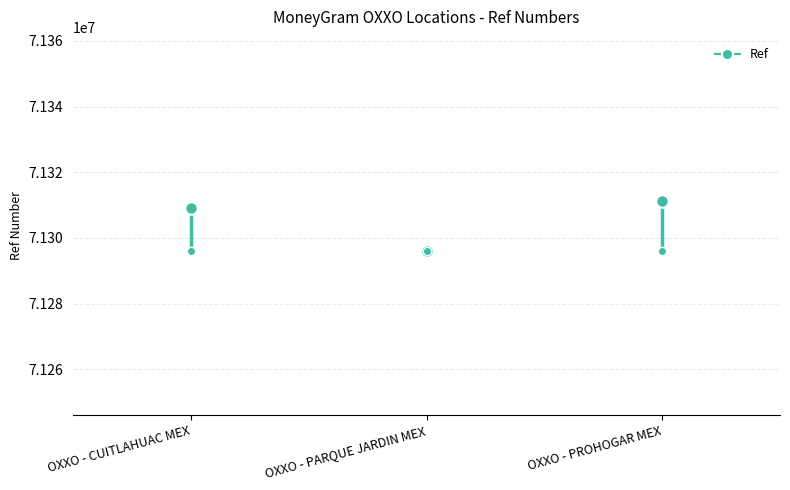

What is the difference between the maximum and minimum values?

13075